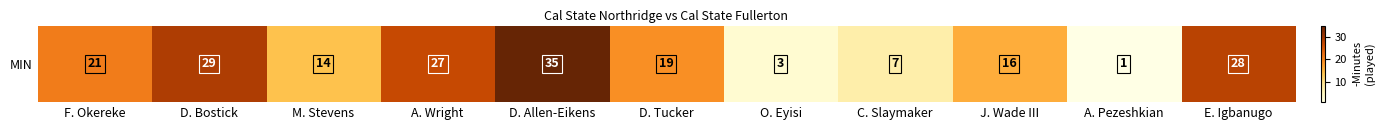

True or false: the data shows 16 at J. Wade III.

True